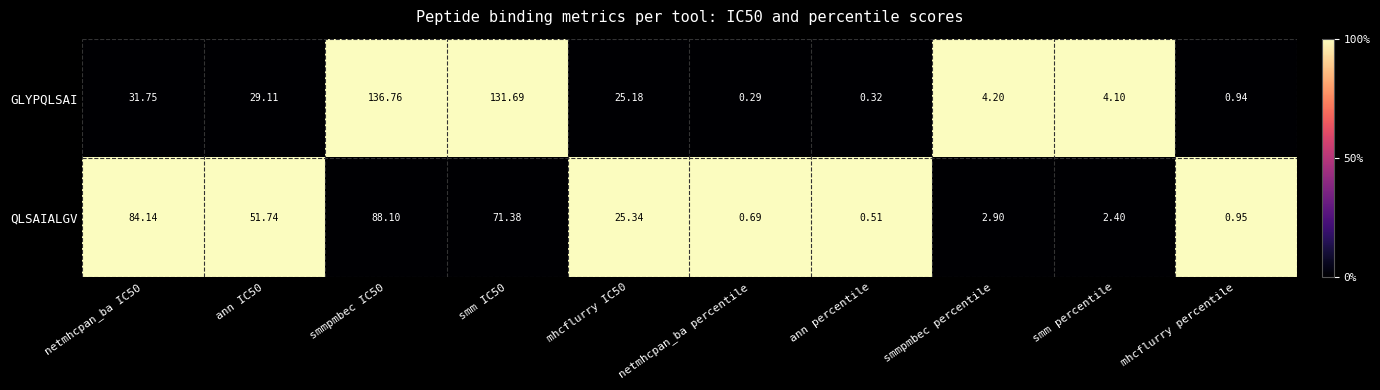

How many series are shown in this chart?

2